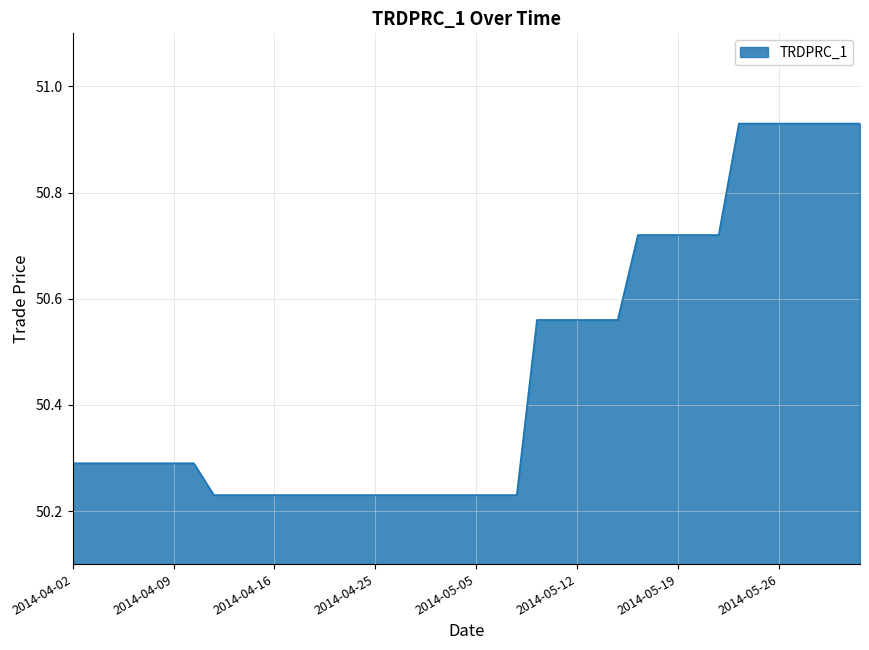

How many lines are shown in the chart?

1